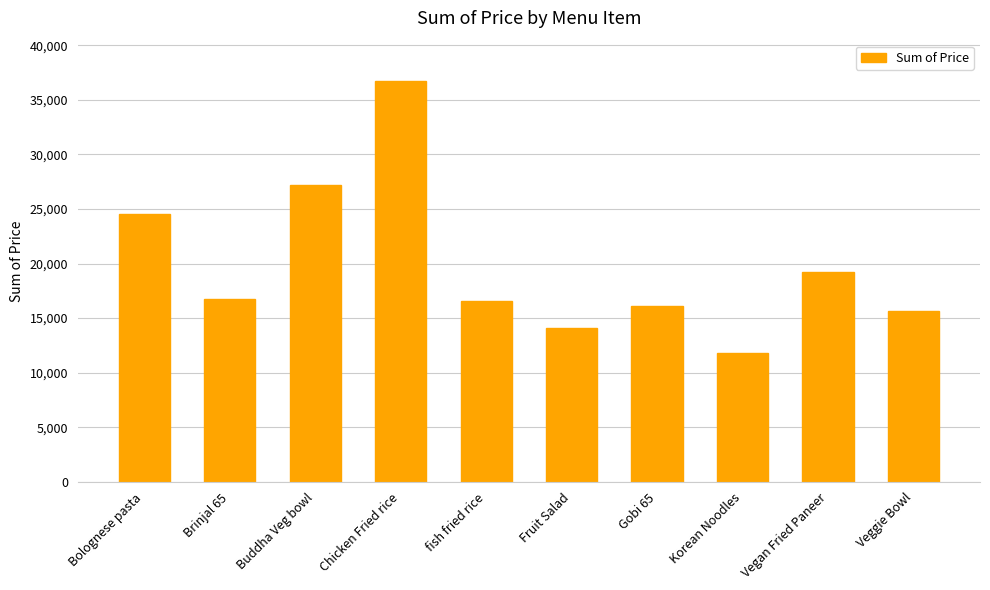

At which label does the data first exceed 16790?

Bolognese pasta